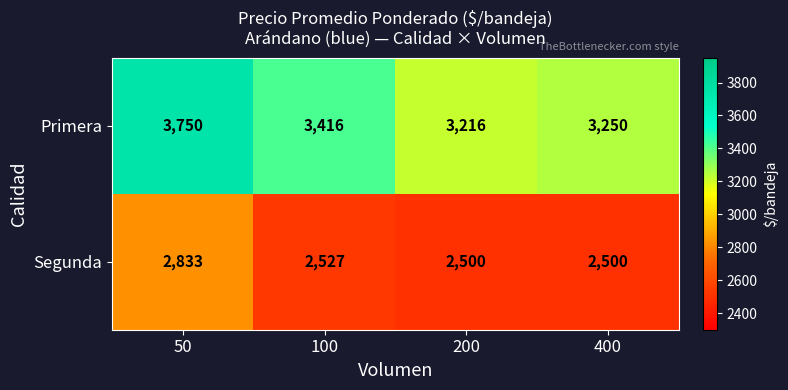

The Segunda series shows 2833 at 50. True or false?

True